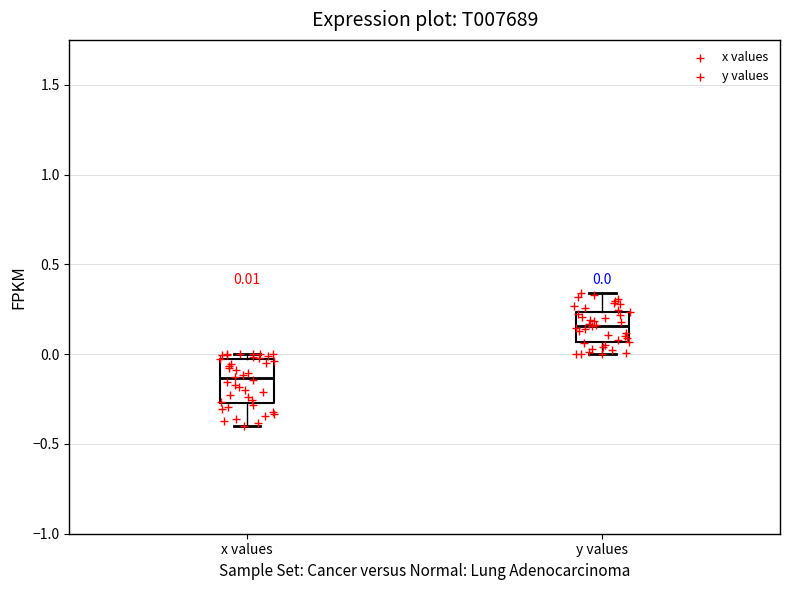

Which box's median line is the lowest?

x values